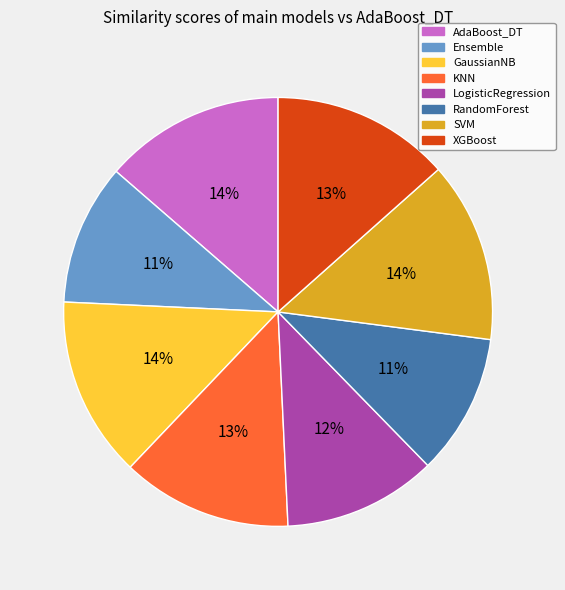

Between RandomForest and GaussianNB, which is larger?

GaussianNB